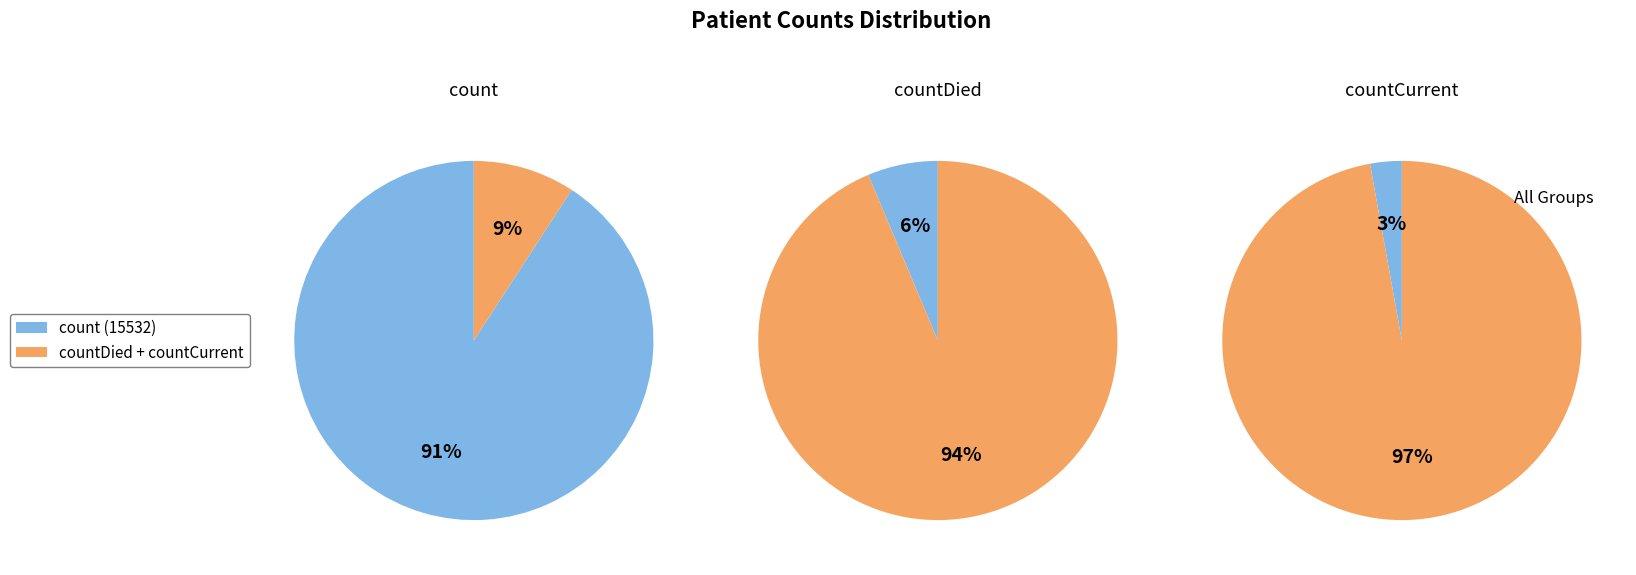

The countCurrent slice represents 3% of the pie. True or false?

True